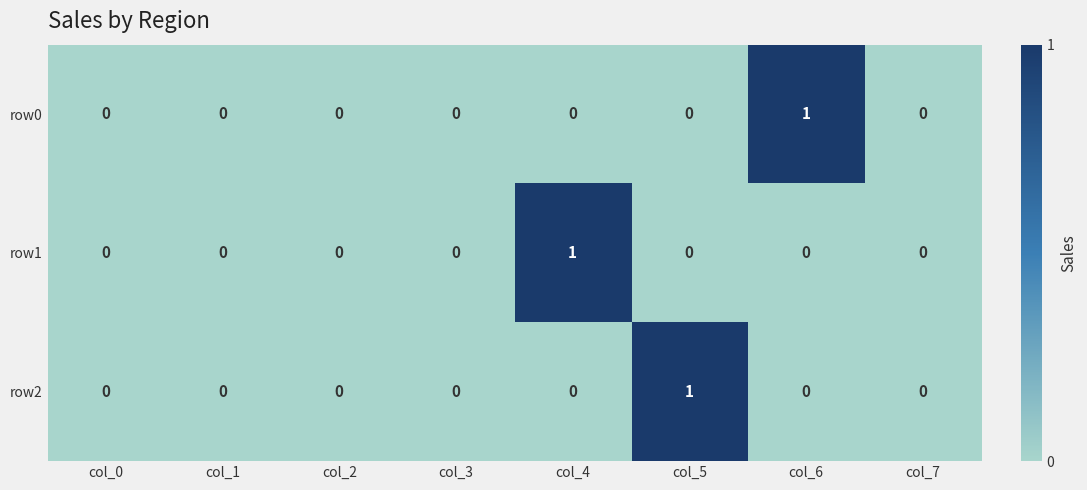

What is the greatest value displayed?

1